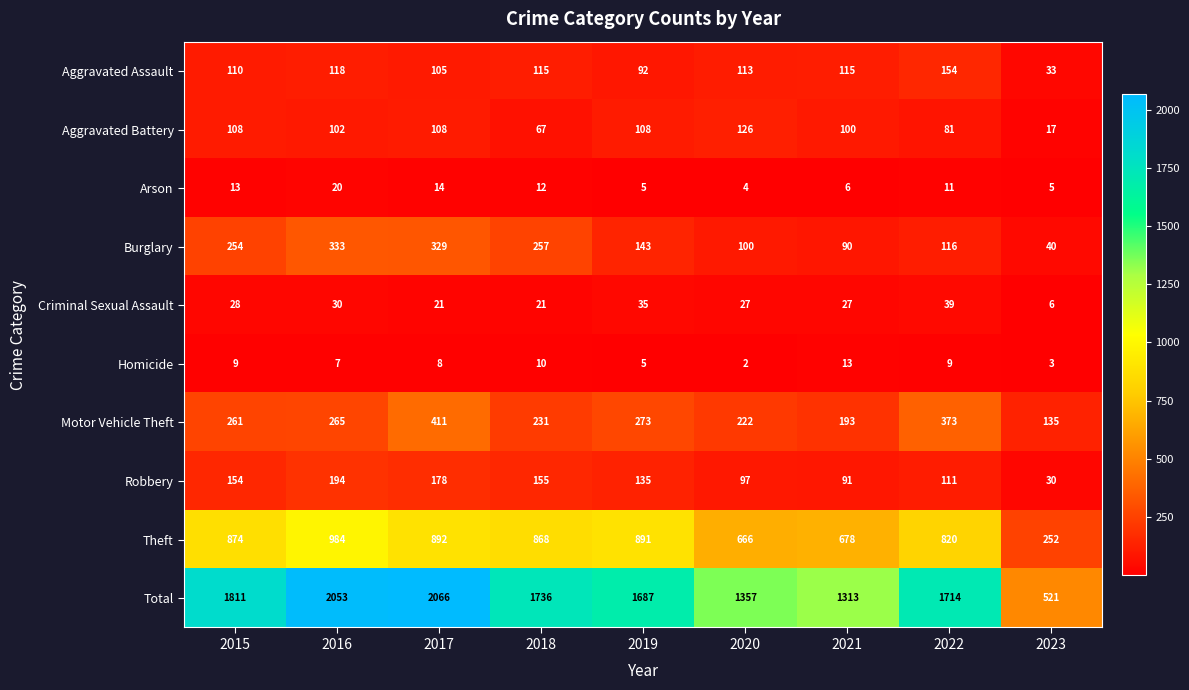

What is the total value across all series at 2015?

3622